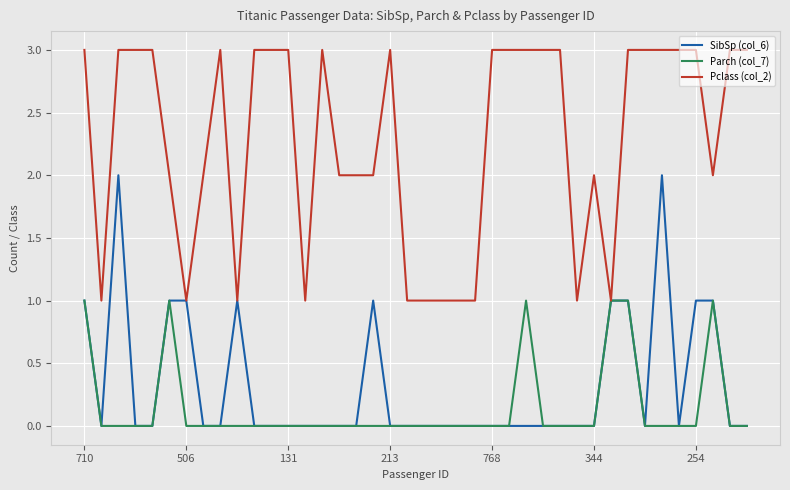

Which series has the largest total across all categories?

Pclass (col_2)